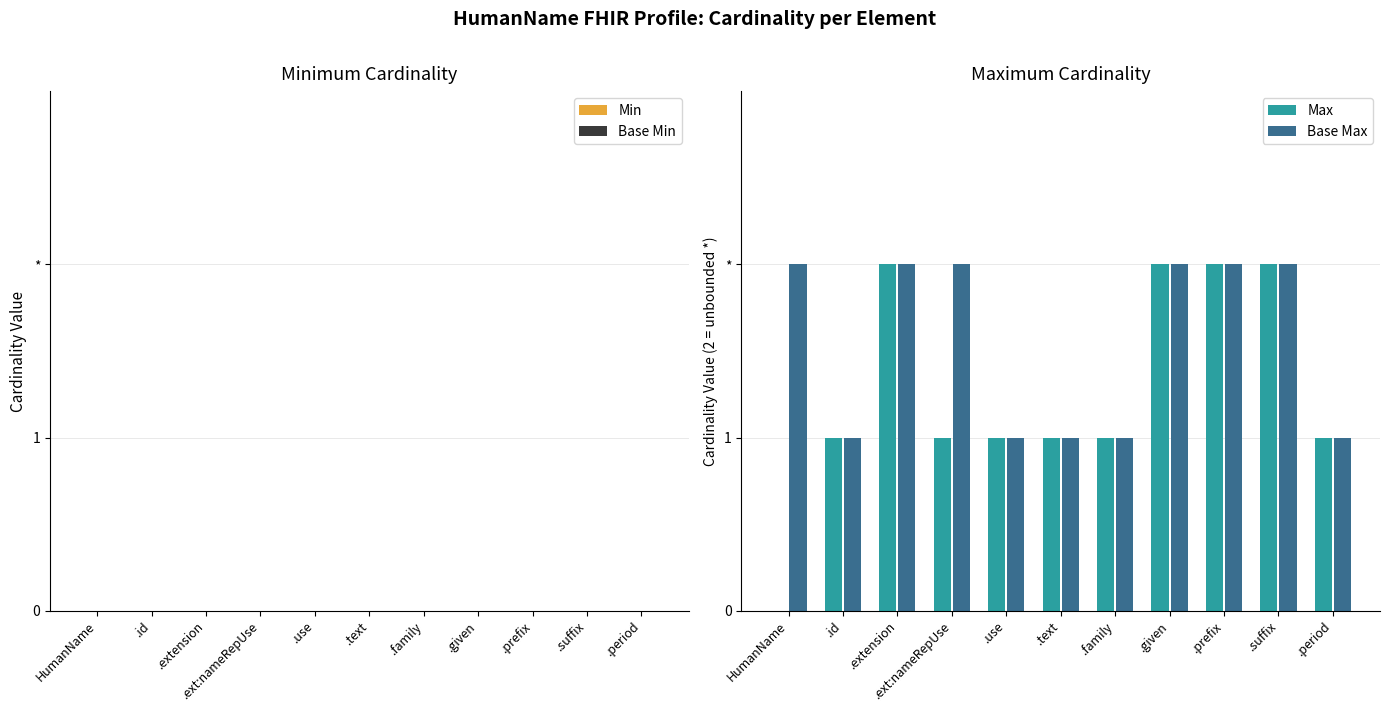

Which series has the largest total across all categories?

Base Max